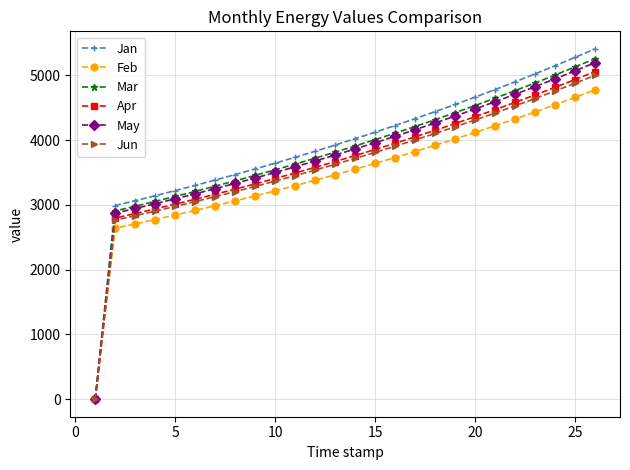

Which series has the largest range (max minus min)?

Jan